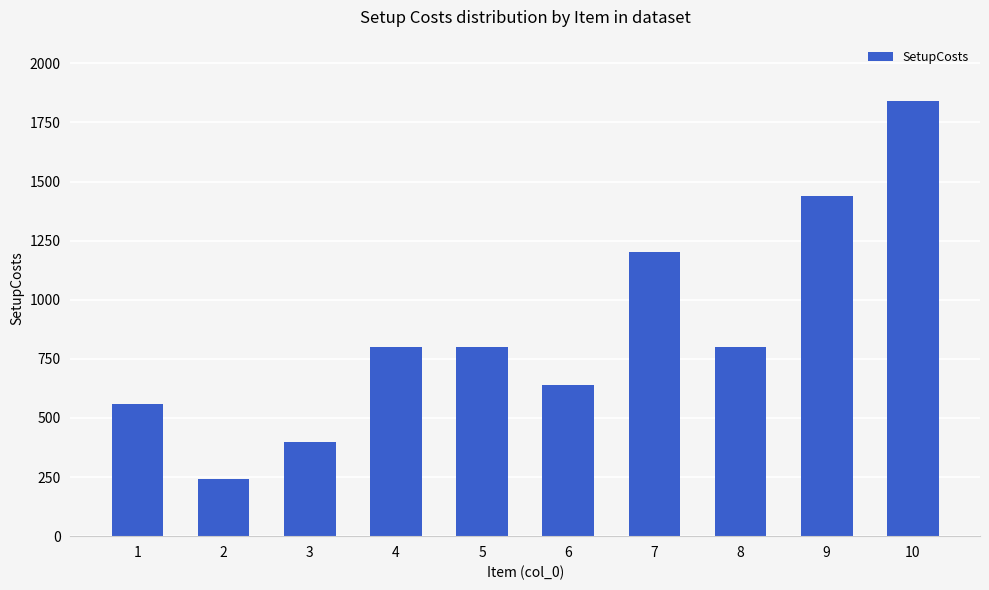

How many categories are shown in the chart?

10